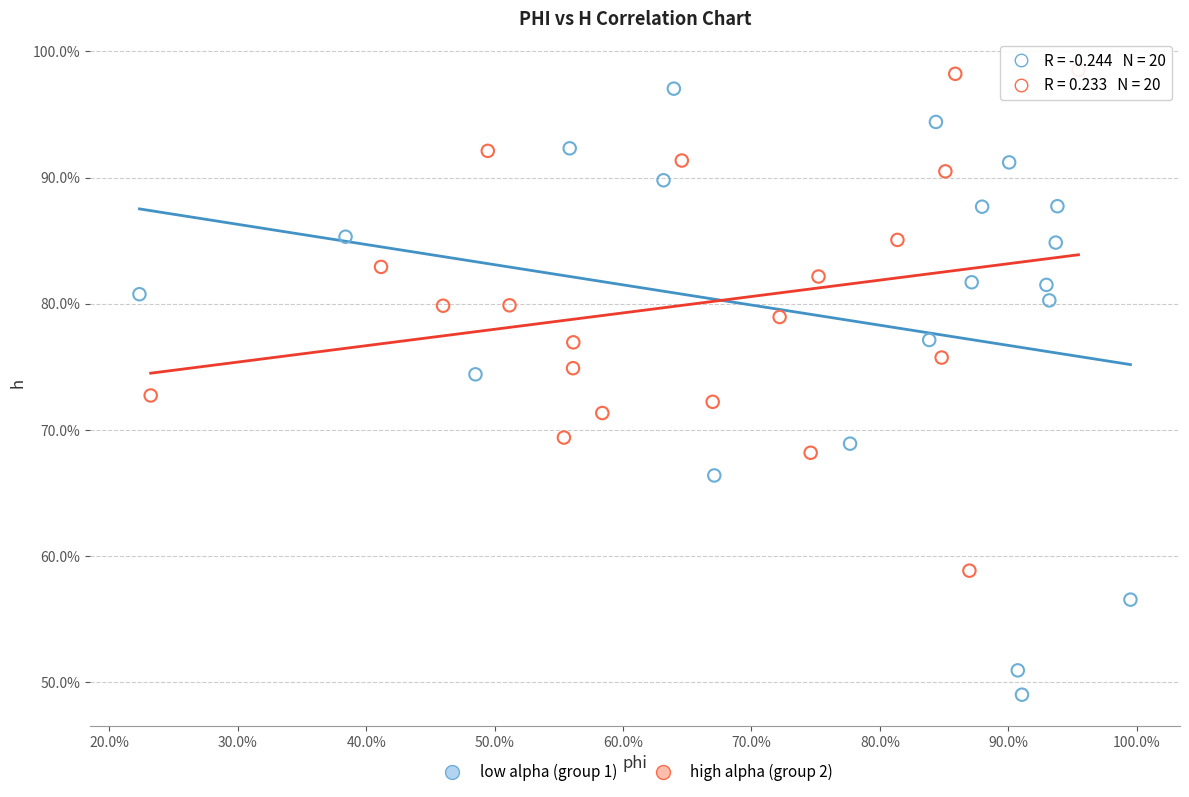

Which series reaches the maximum Y coordinate?

high alpha (group 2)